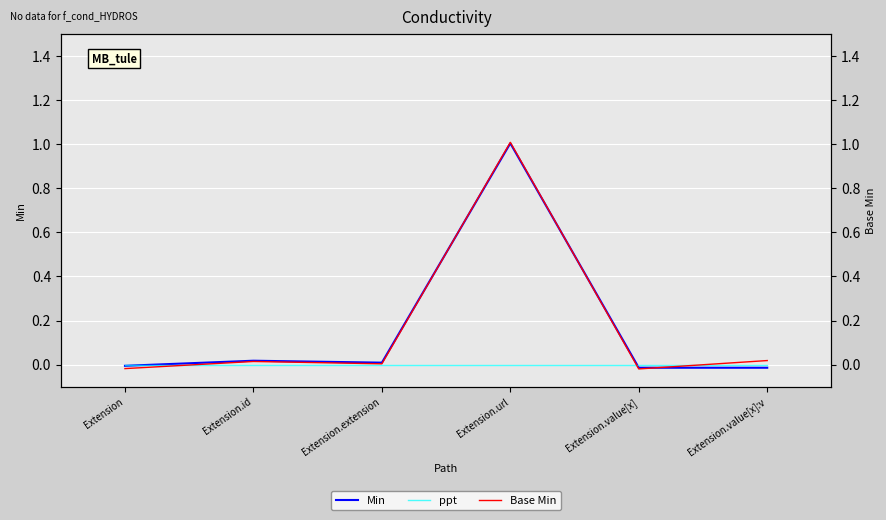

Between Extension.value[x] and Extension.value[x]:v, which series saw the biggest shift?

Base Min